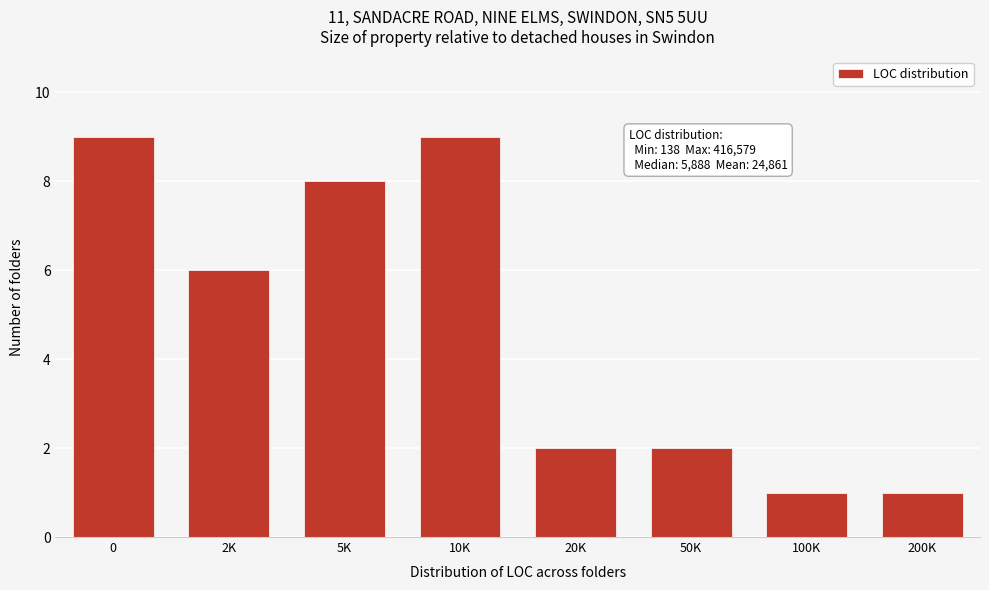

Reading left to right, extract all data points from this chart.

9	6	8	9	2	2	1	1